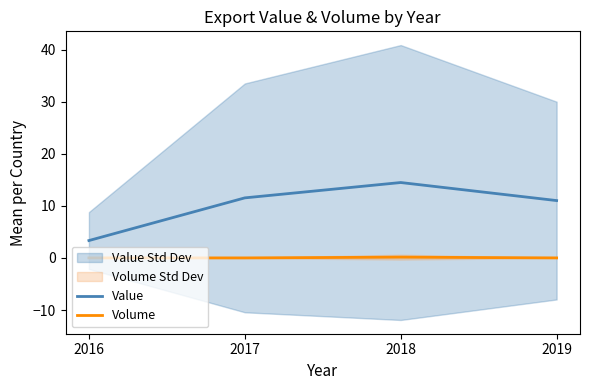

Which series has the largest range (max minus min)?

Value